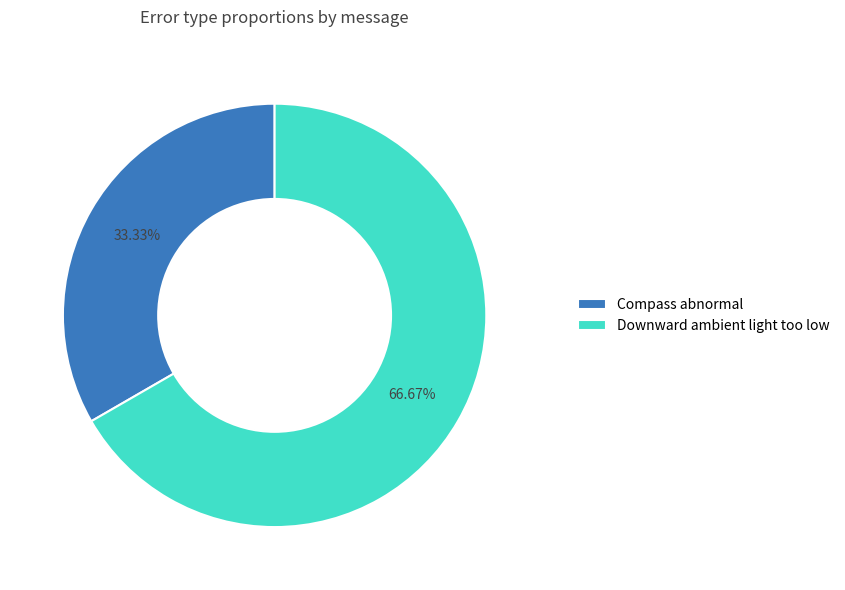

How many slices are in this pie chart?

2